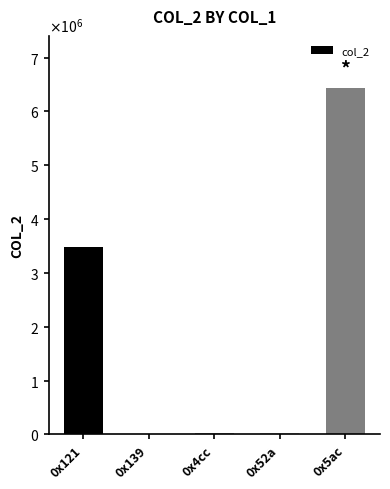

List the labels in order of value, smallest first.

0x139, 0x4cc, 0x52a, 0x121, 0x5ac